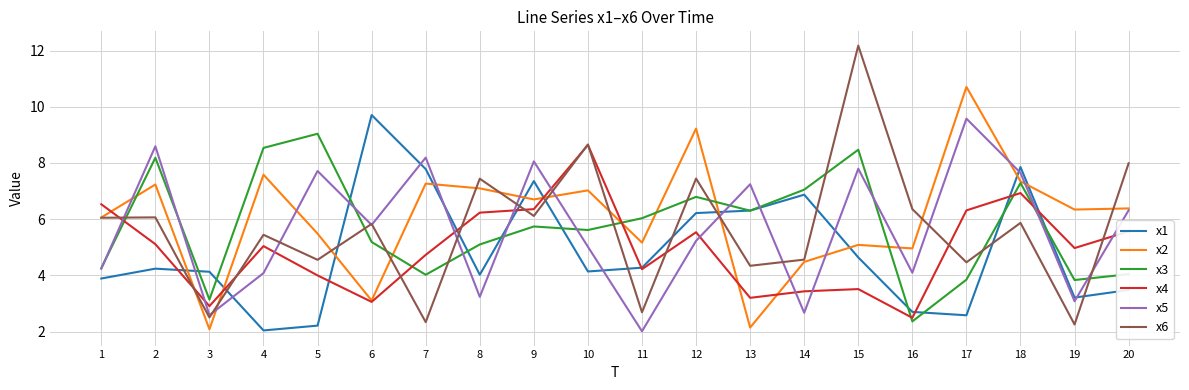

What value does the x2 series have at 12?

9.2